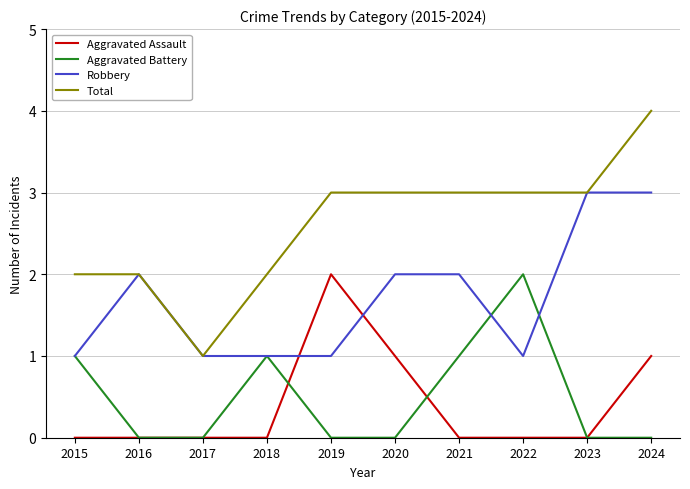

Reading left to right, extract all data points from this chart.

Aggravated Assault: 2015=0	2016=0	2017=0	2018=0	2019=2	2020=1	2021=0	2022=0	2023=0	2024=1
Aggravated Battery: 2015=1	2016=0	2017=0	2018=1	2019=0	2020=0	2021=1	2022=2	2023=0	2024=0
Robbery: 2015=1	2016=2	2017=1	2018=1	2019=1	2020=2	2021=2	2022=1	2023=3	2024=3
Total: 2015=2	2016=2	2017=1	2018=2	2019=3	2020=3	2021=3	2022=3	2023=3	2024=4